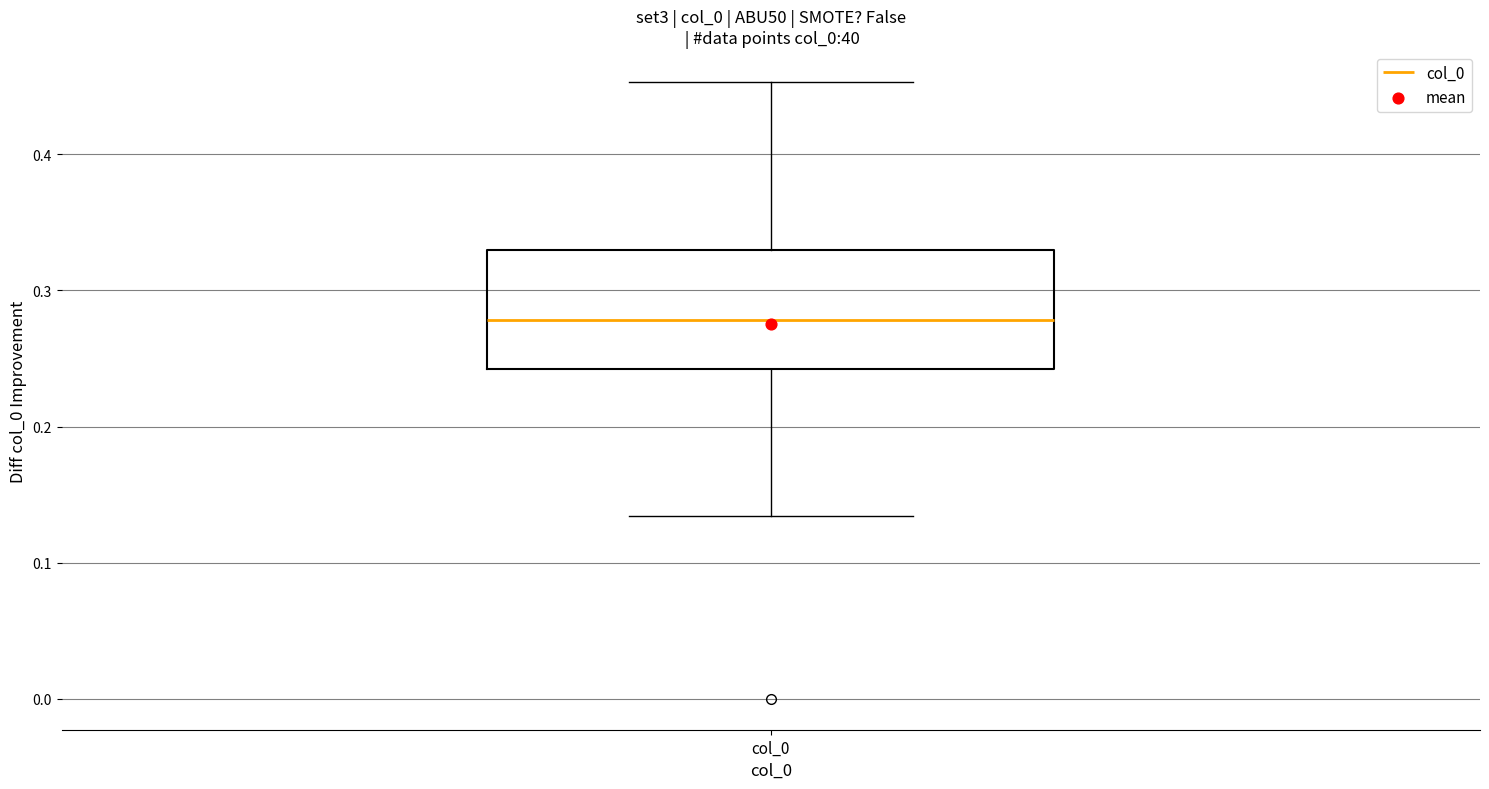

Transcribe this box plot: give where the median line is, the range the box spans, and where the two whiskers end, as read against the y-axis. The values are not printed on the chart, so give them approximately, as read against the axis.

median 0.28, box 0.24 to 0.33, whiskers 0.13 to 0.45